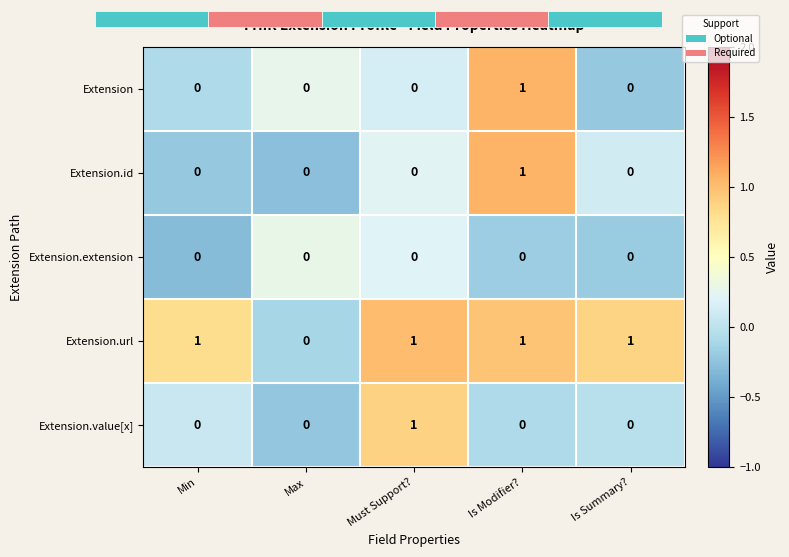

Is the value of Extension at Max greater than the value of Extension.url at Min?

No